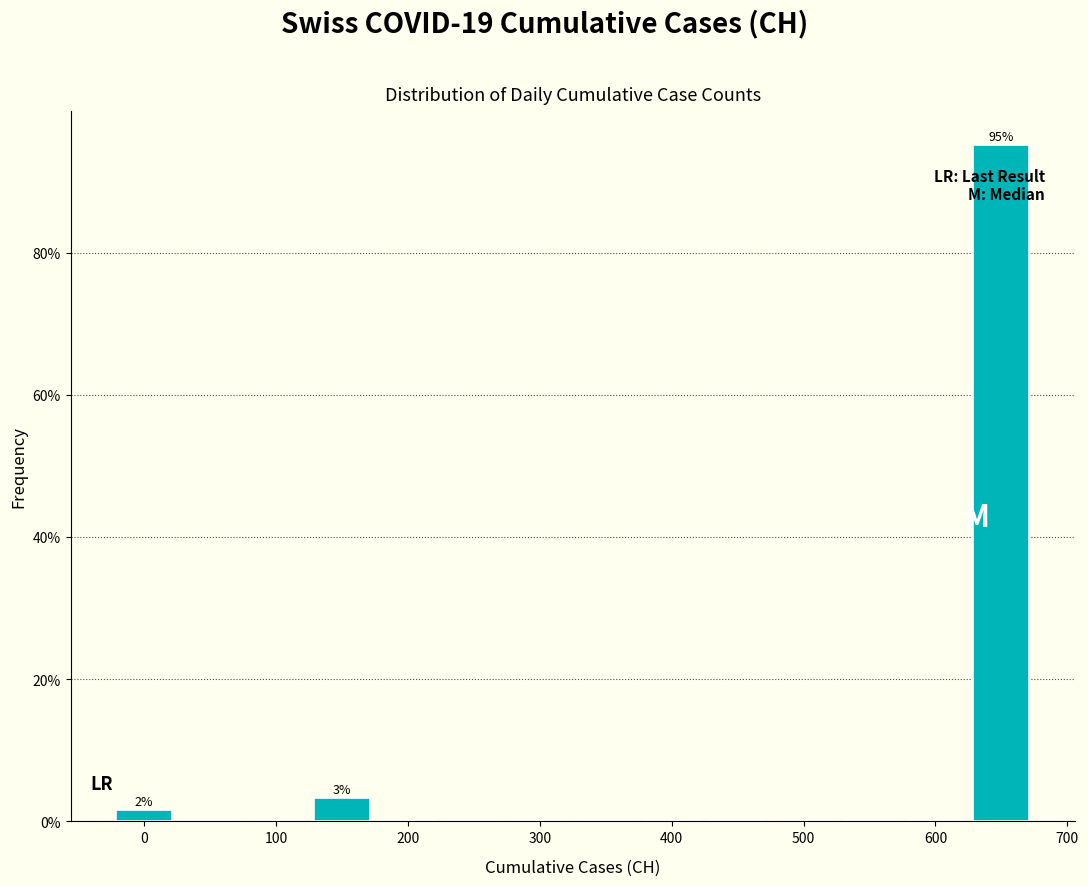

Over which range of the x-axis is the bar tallest?

625 to 675